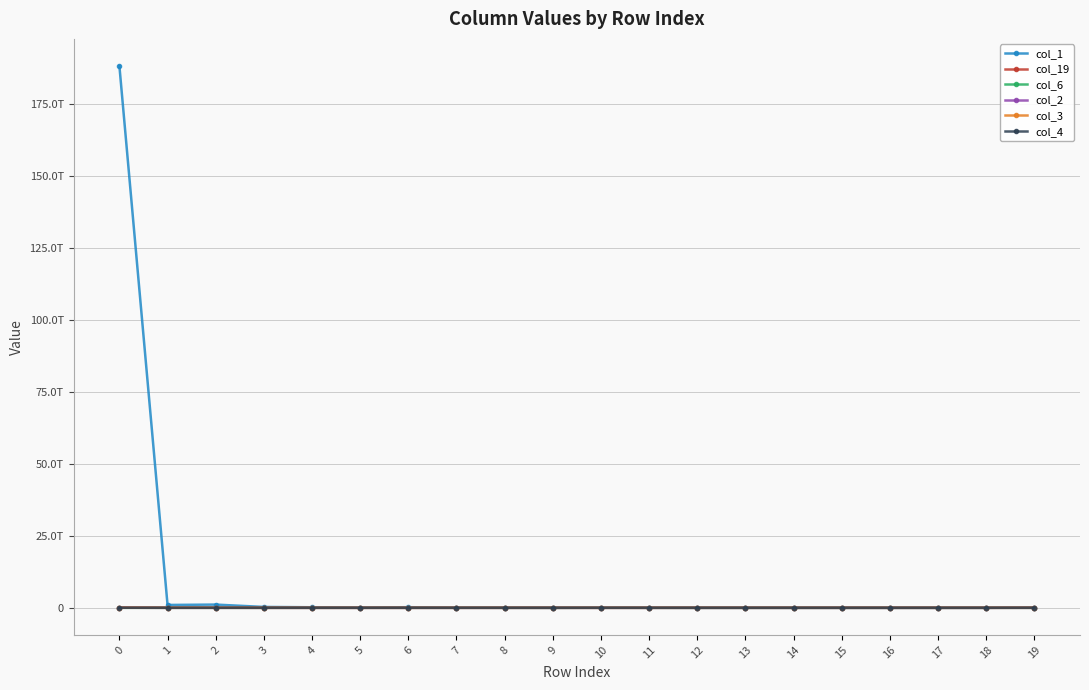

What are all the series names shown in the legend?

col_1, col_19, col_6, col_2, col_3, col_4